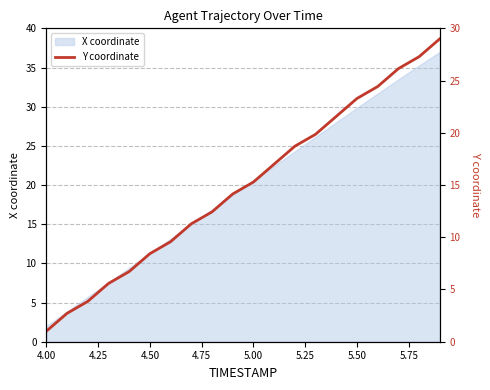

What is the difference between the second highest and second lowest values?

24.6